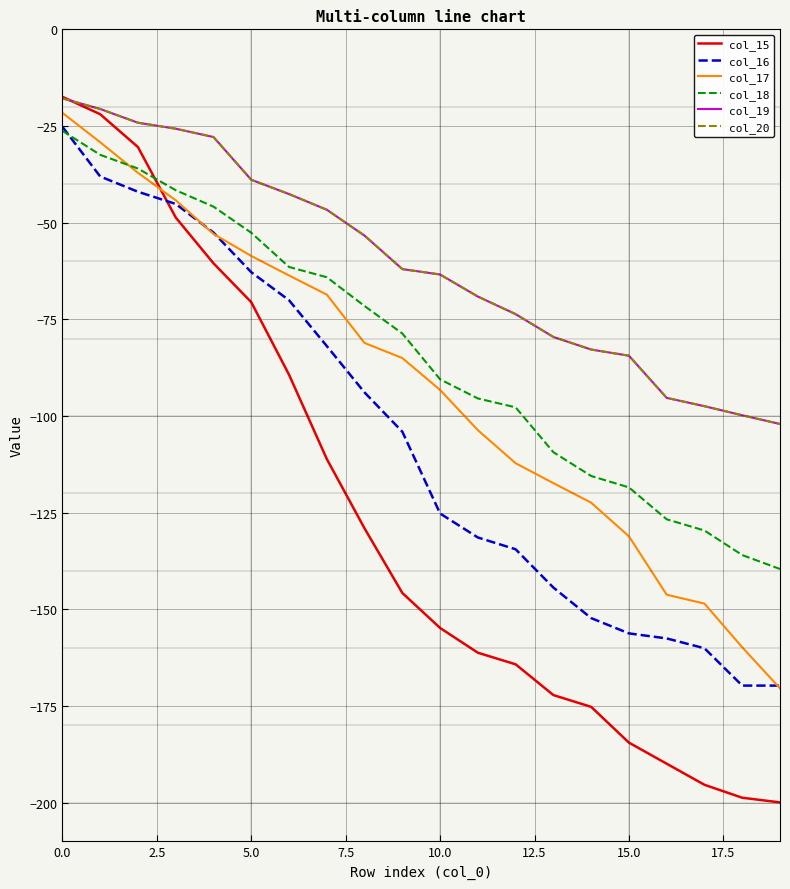

What is the label of the 5th point from the right?

15